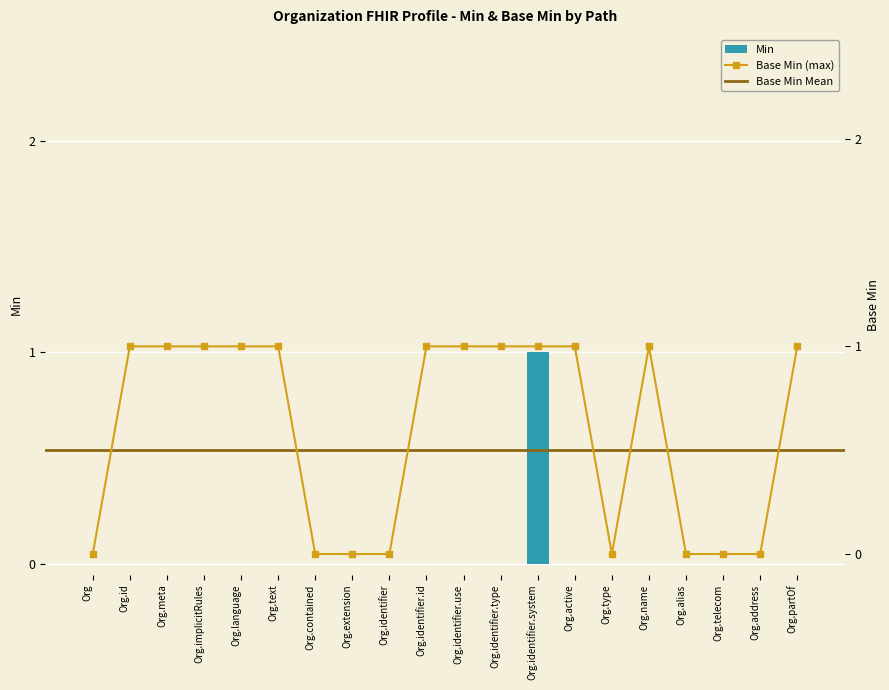

Is it true that the value at Org.partOf is 0?

True